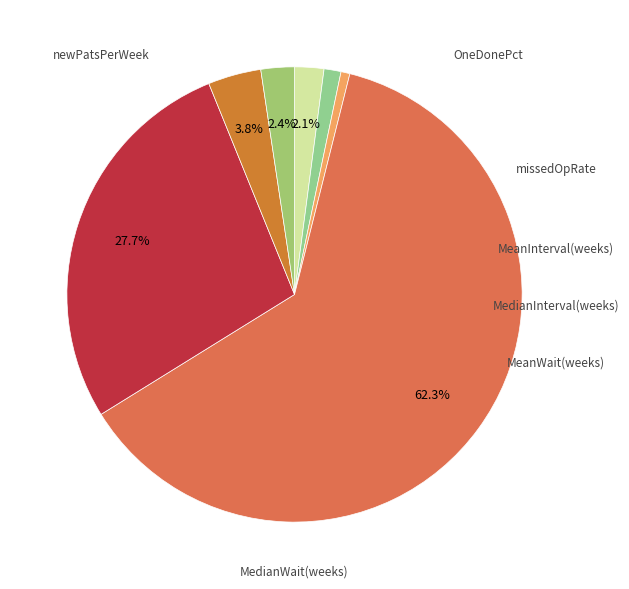

To the nearest percent, what is the average slice percentage?

14%